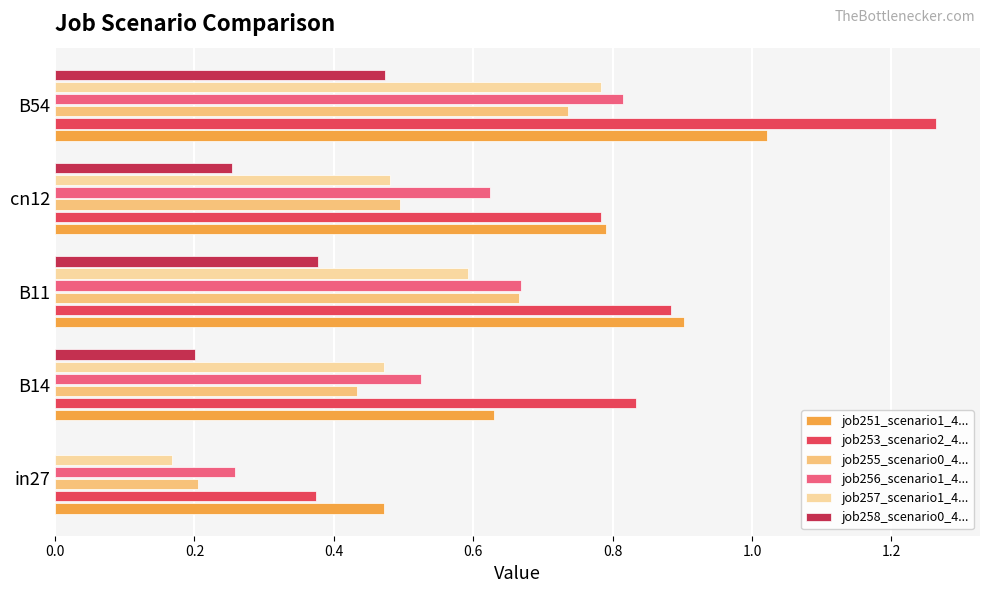

Which series has the largest total across all categories?

job253_scenario2_4...